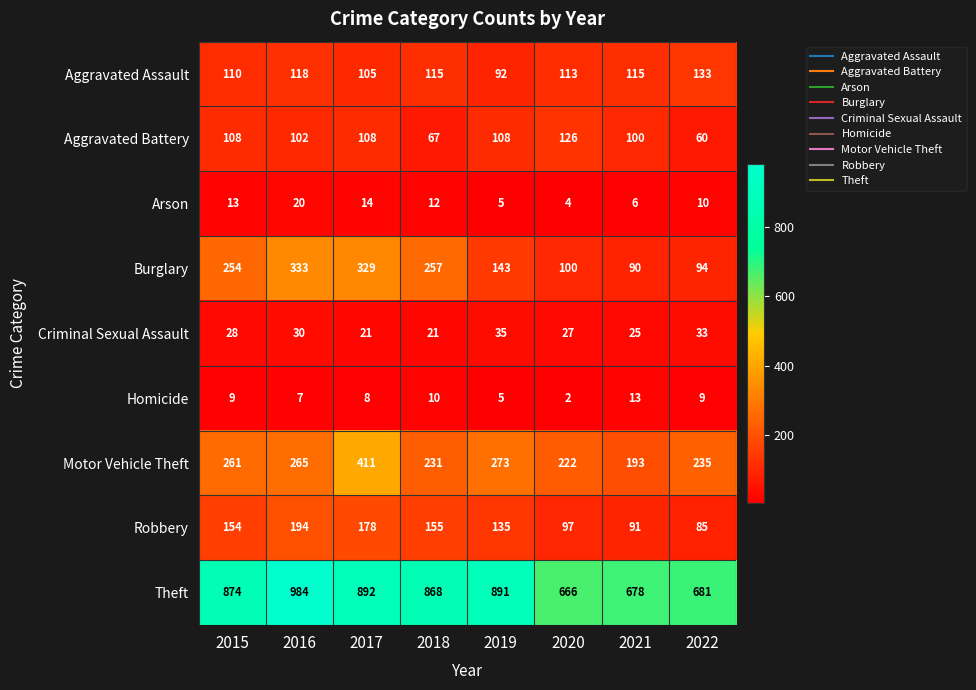

How many categories are shown in the chart?

8